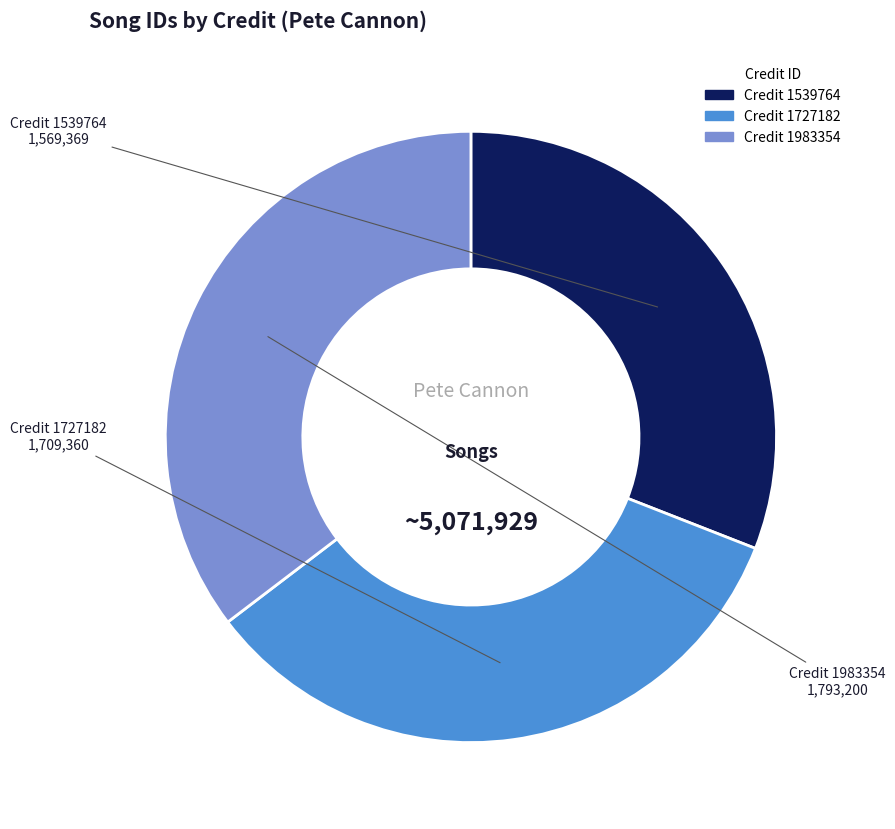

Does any single category account for the majority?

No